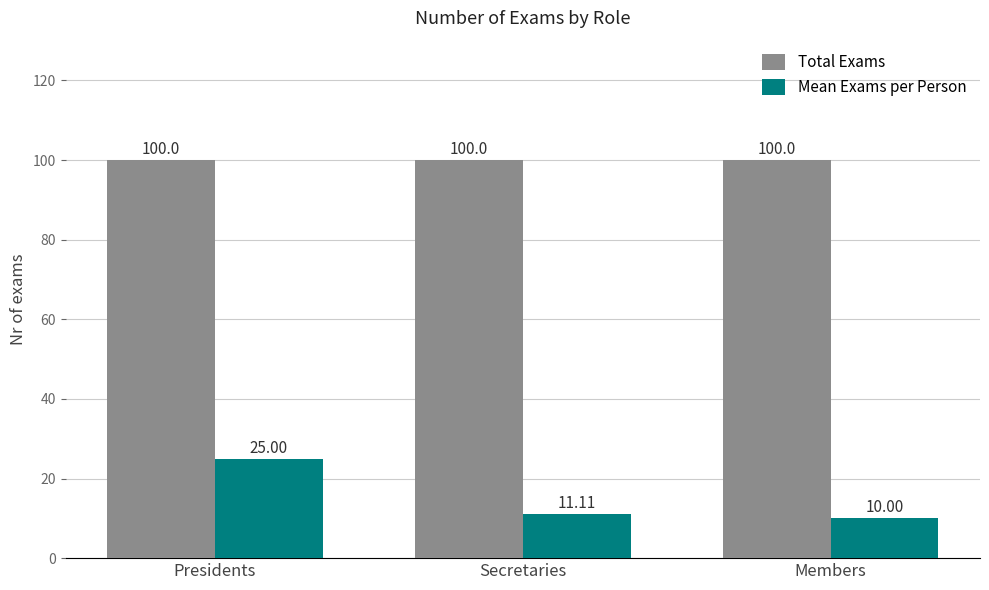

Count the number of categories in the chart.

3